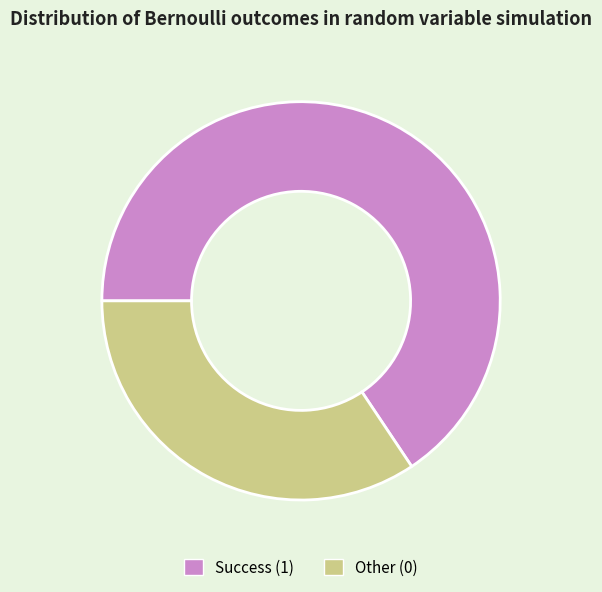

Between Success (1) and Other (0), which is larger?

Success (1)